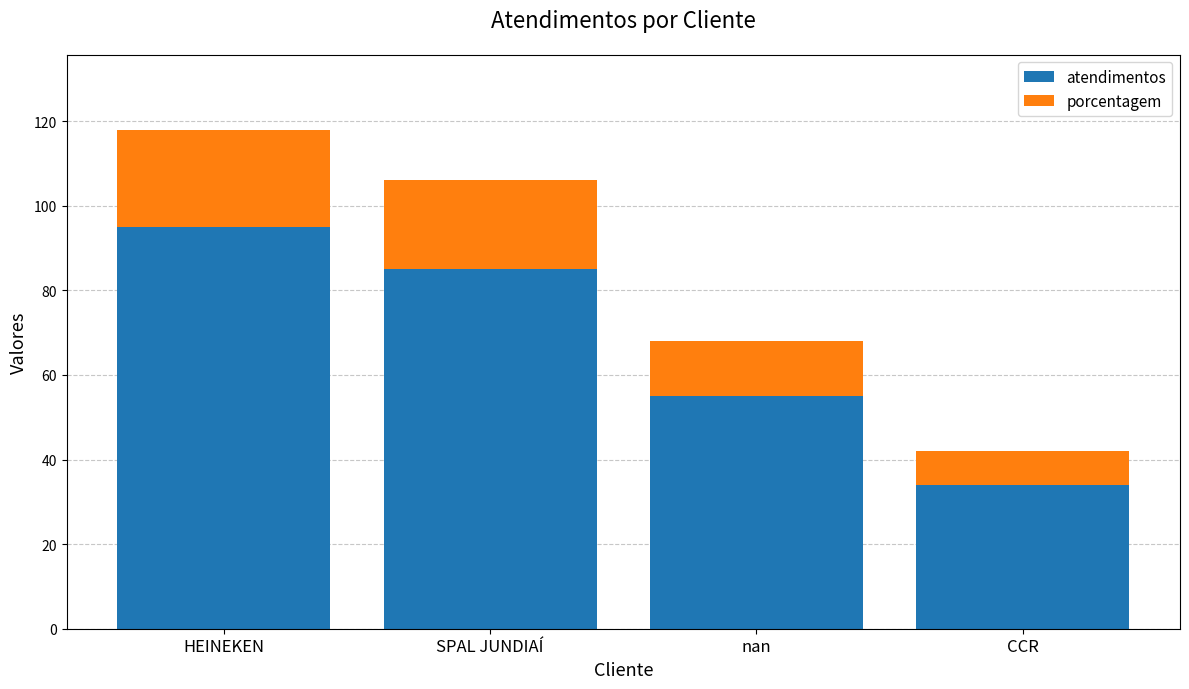

What is the highest value of the atendimentos series?

95